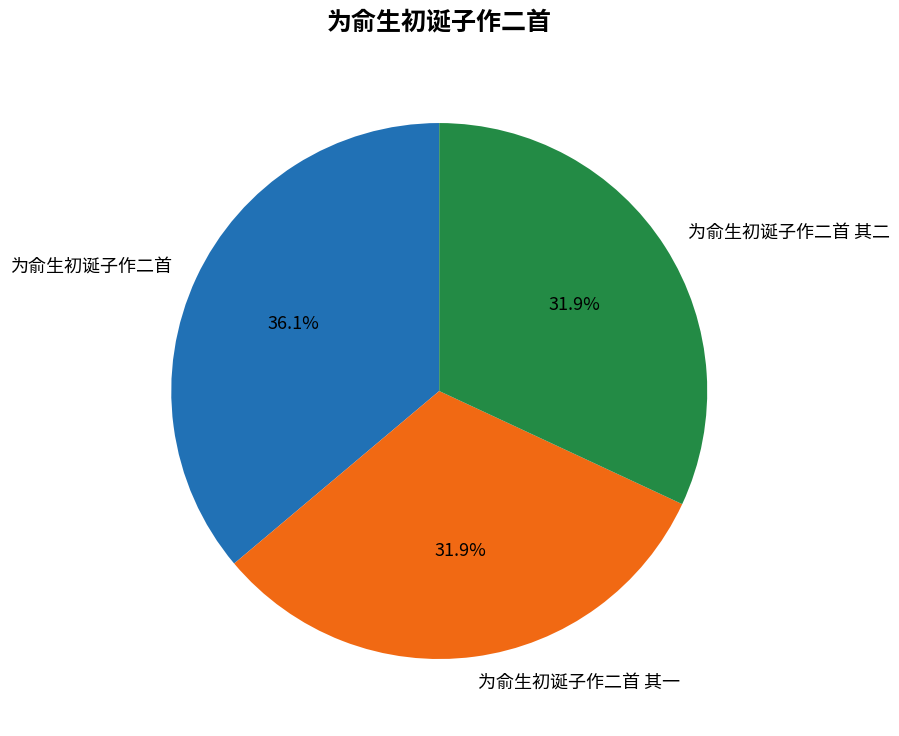

What percentage is the 为俞生初诞子作二首 其二 slice, to the nearest percent?

32%